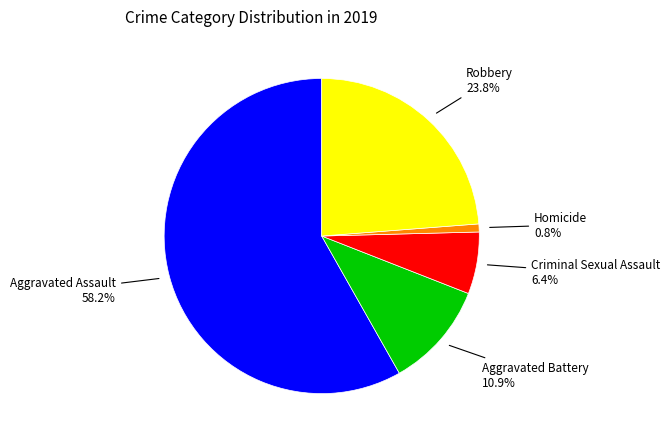

Is there any slice that represents more than half of the pie?

Yes